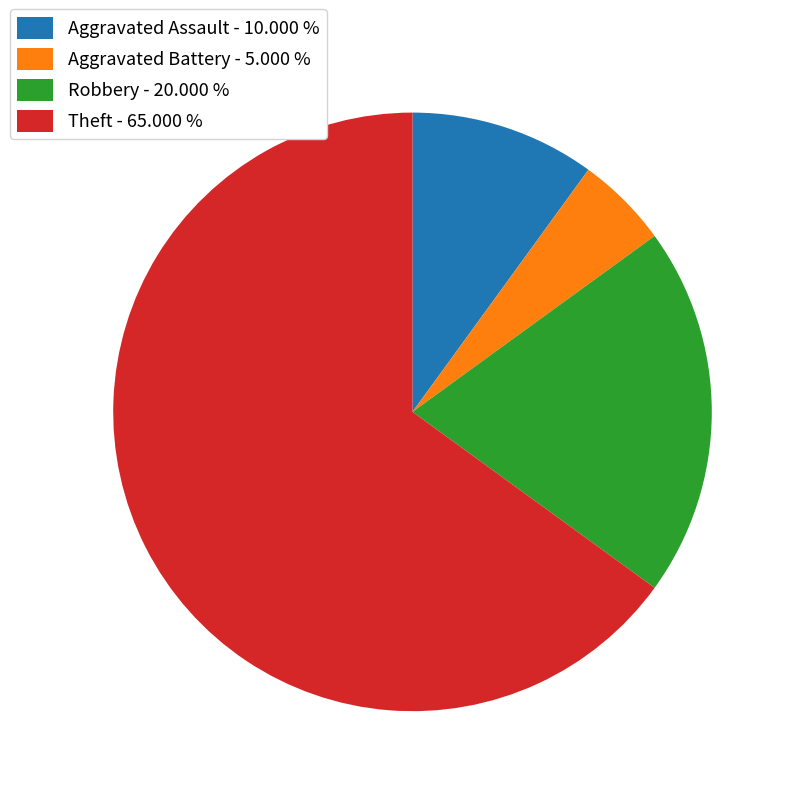

The Aggravated Battery slice represents 5% of the pie. True or false?

True